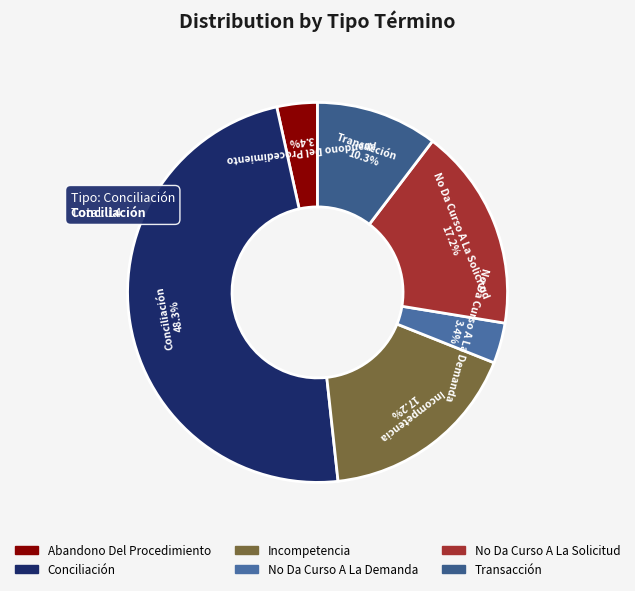

What percentage is the Conciliación slice, to the nearest percent?

48%